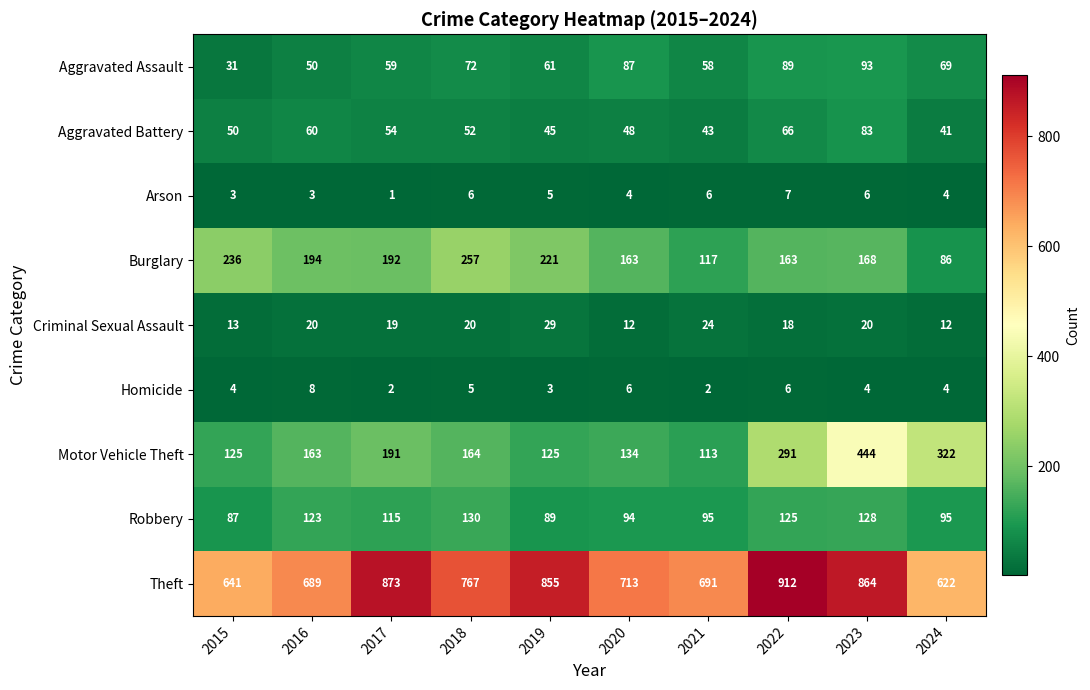

Rank the series by their maximum value, from lowest to highest.

Arson, Homicide, Criminal Sexual Assault, Aggravated Battery, Aggravated Assault, Robbery, Burglary, Motor Vehicle Theft, Theft